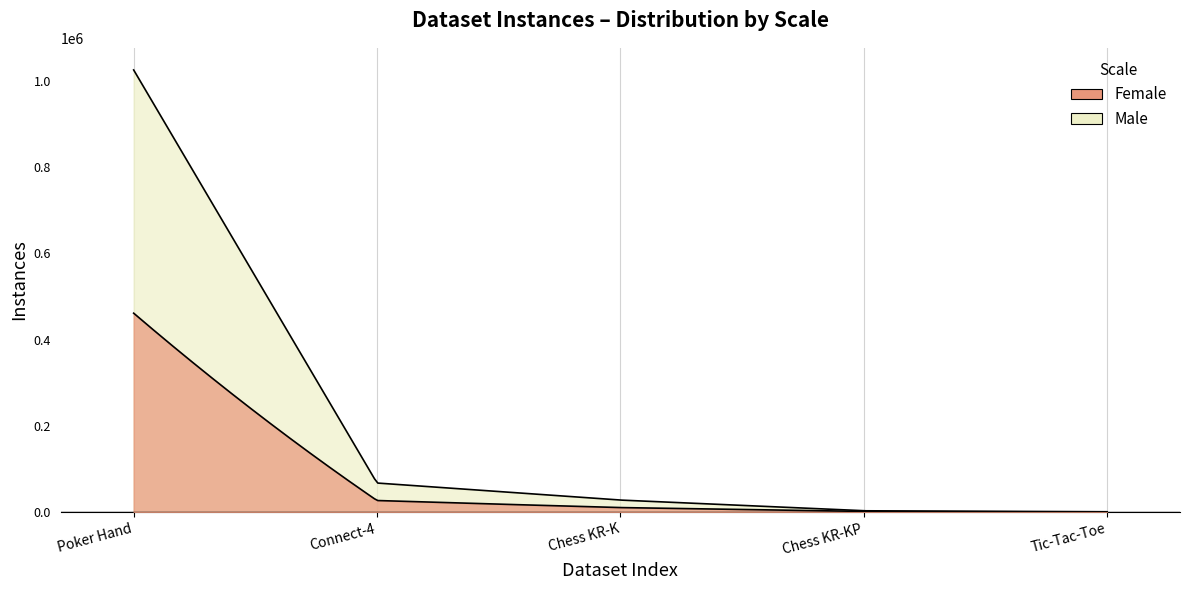

What is the sum of all values?

1124777